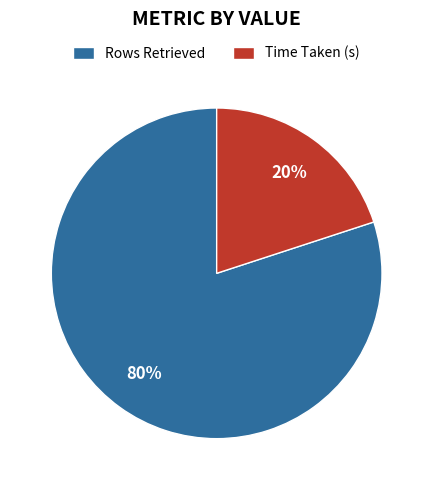

Is it true that Rows Retrieved is 94% of the pie?

False